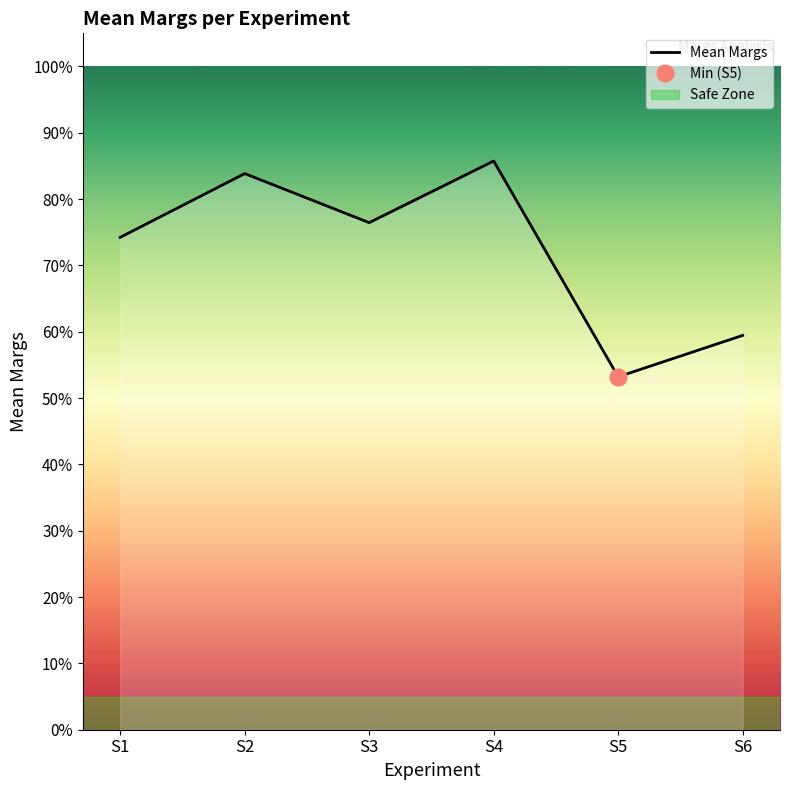

At which category does the data reach its first local peak?

S2